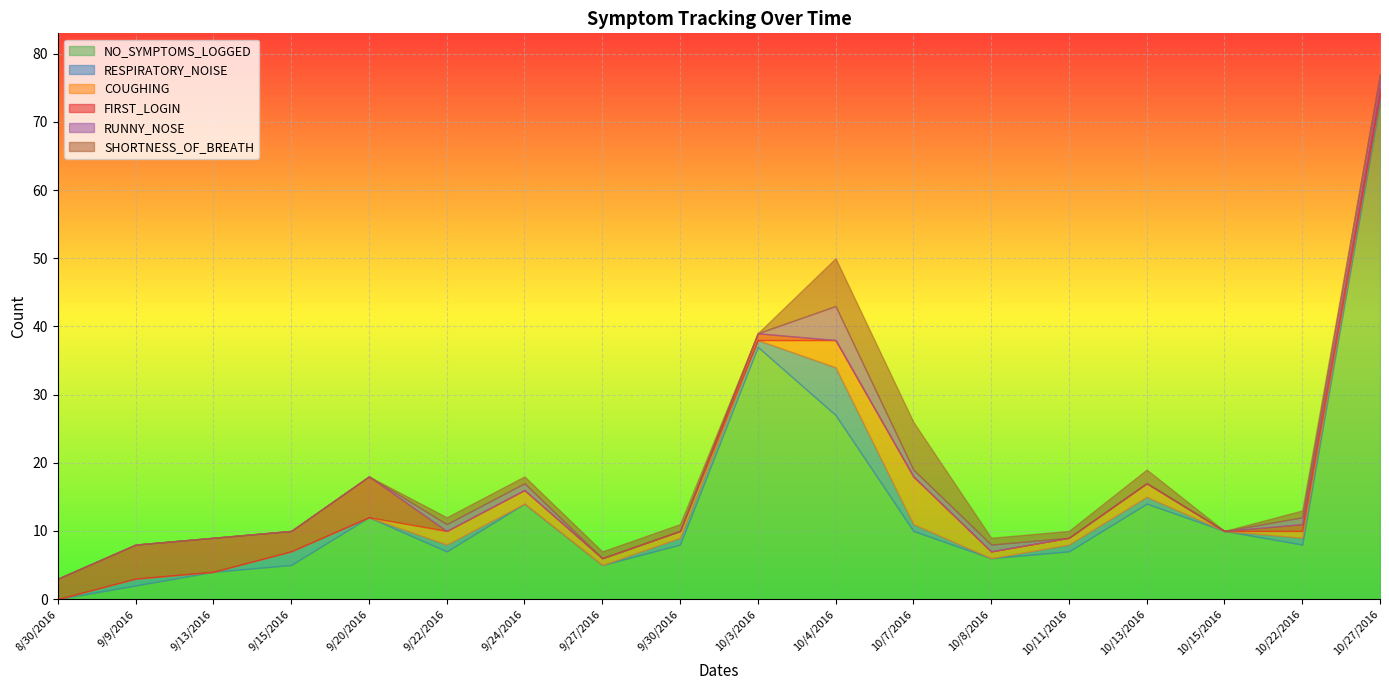

What is the total value across all series at 10/15/2016?

10